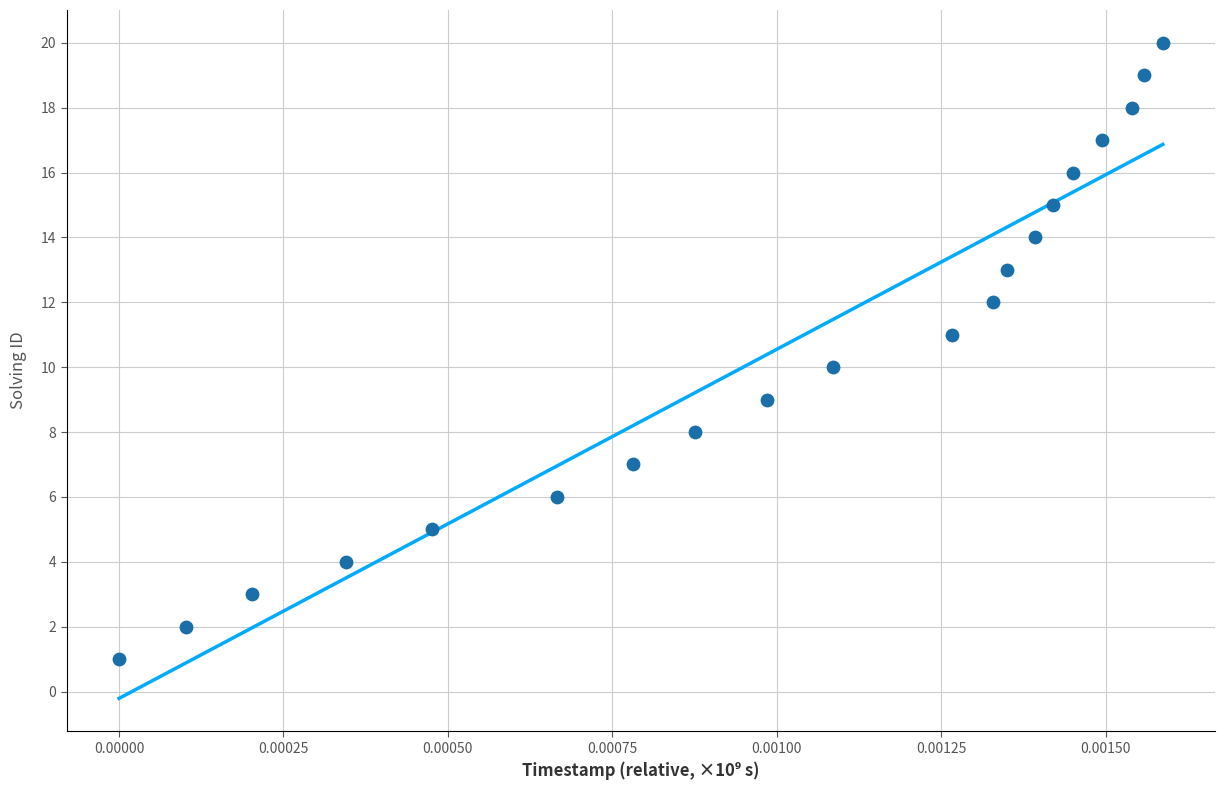

What is the range of Y values (max minus min)?

19